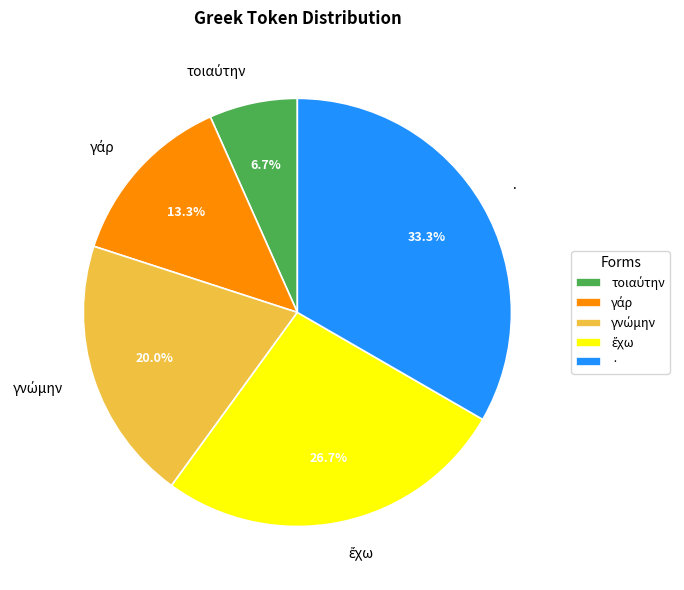

Which category has the biggest portion of the pie?

·